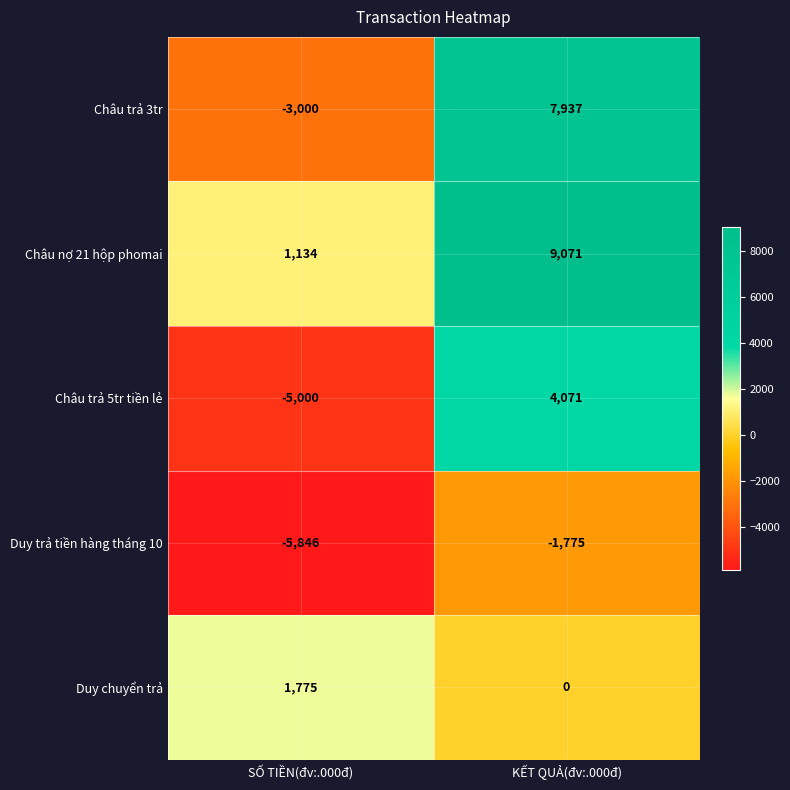

At which category is the sum across all series the highest?

KẾT QUẢ(đv:.000đ)